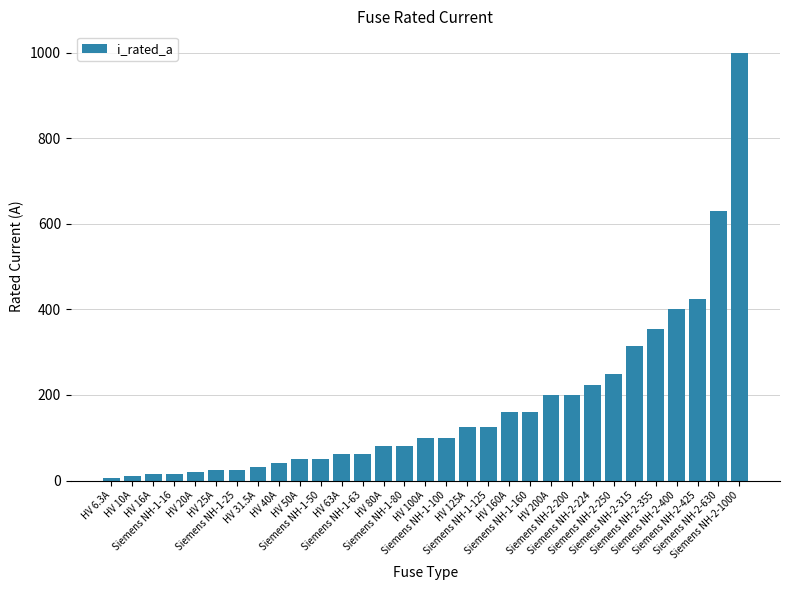

What is the value of the 26th bar from the left?

315.0